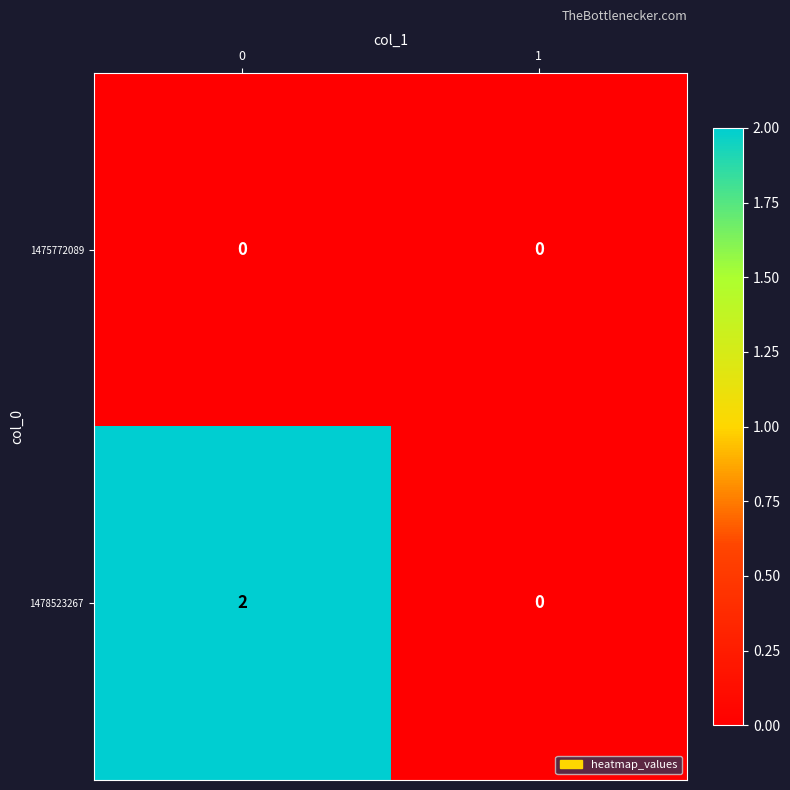

Reading right to left, extract all data points from this chart.

1475772089: 1=0	0=0
1478523267: 1=0	0=2